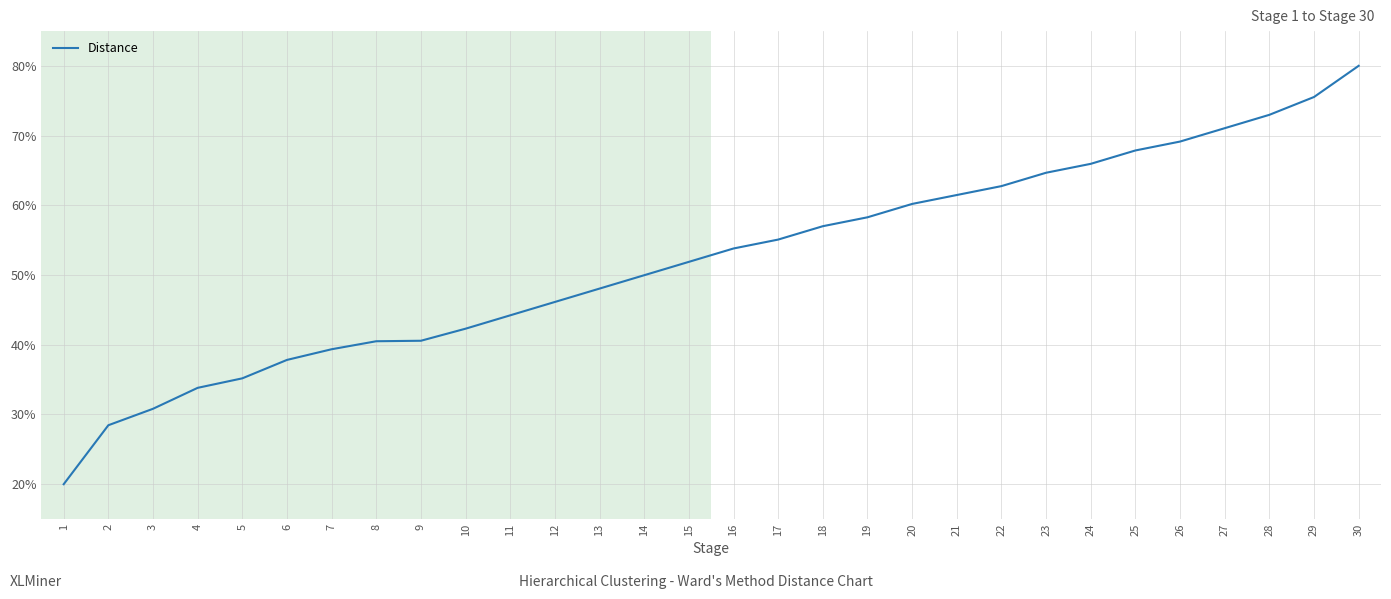

Which category has the lowest value across all series?

1